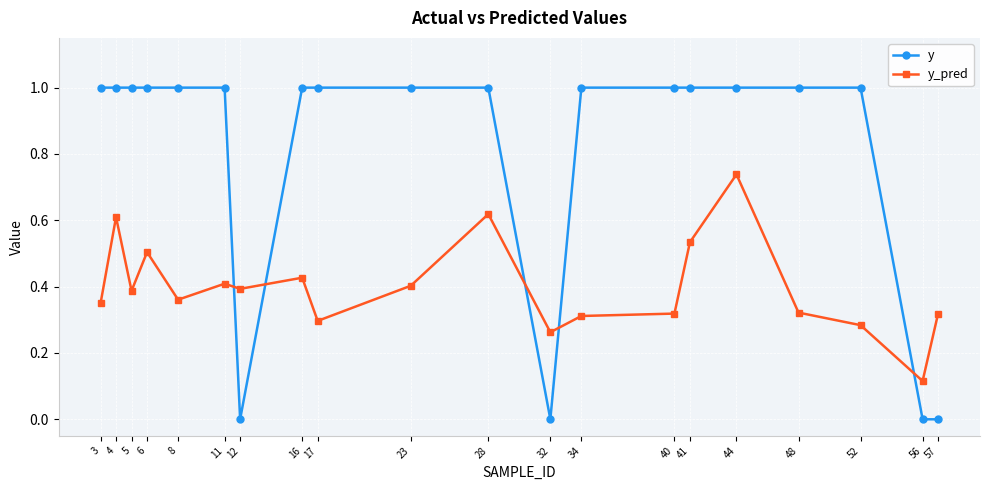

What is the difference between the maximum and second lowest values in the y series?

1.0